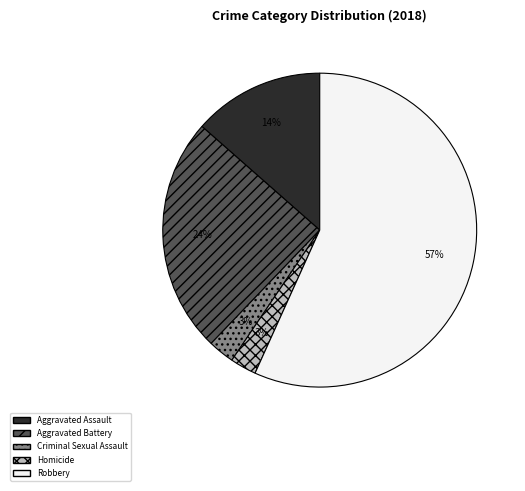

Count the number of slices in the pie.

5